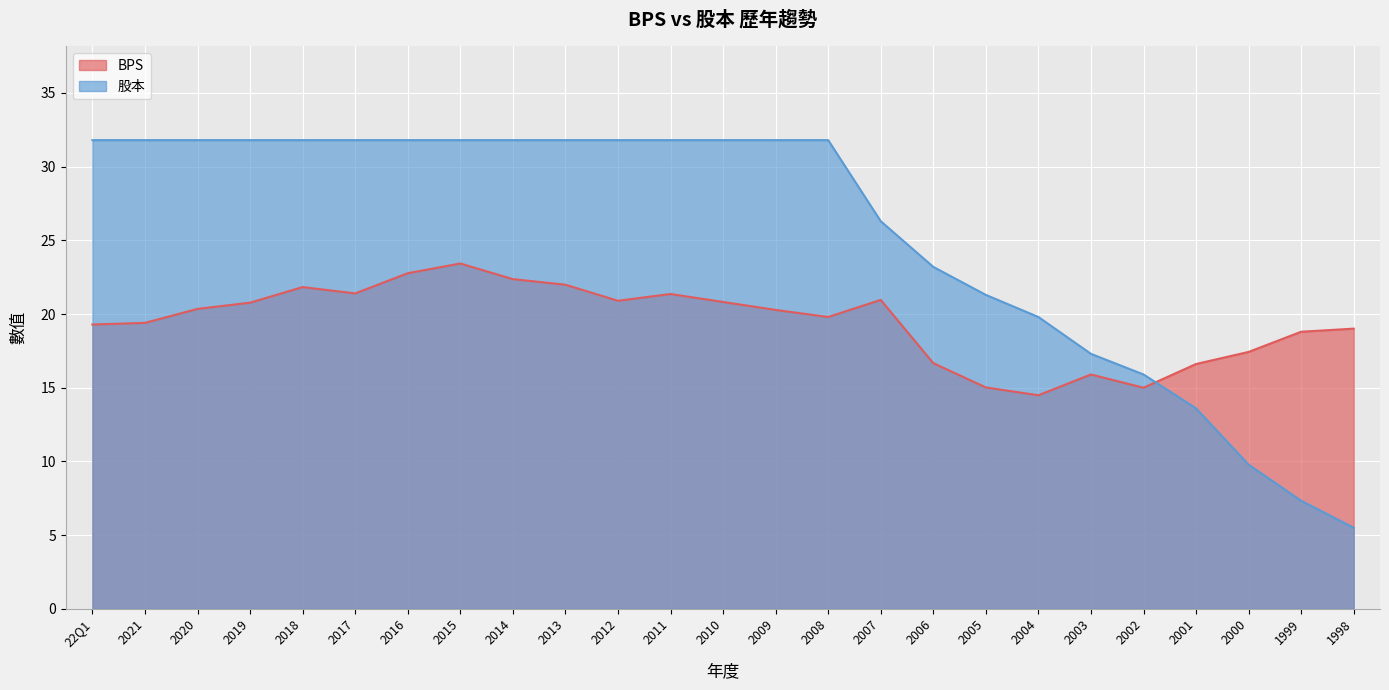

What is the maximum value for 股本?

31.8